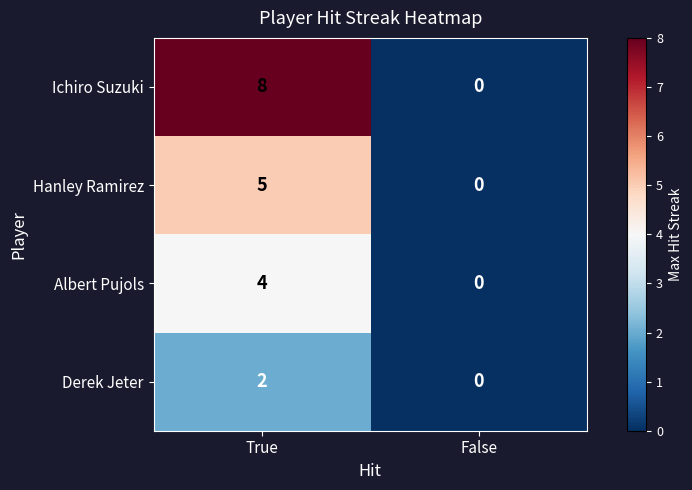

What is the sum of the Hanley Ramirez values at True and False?

5